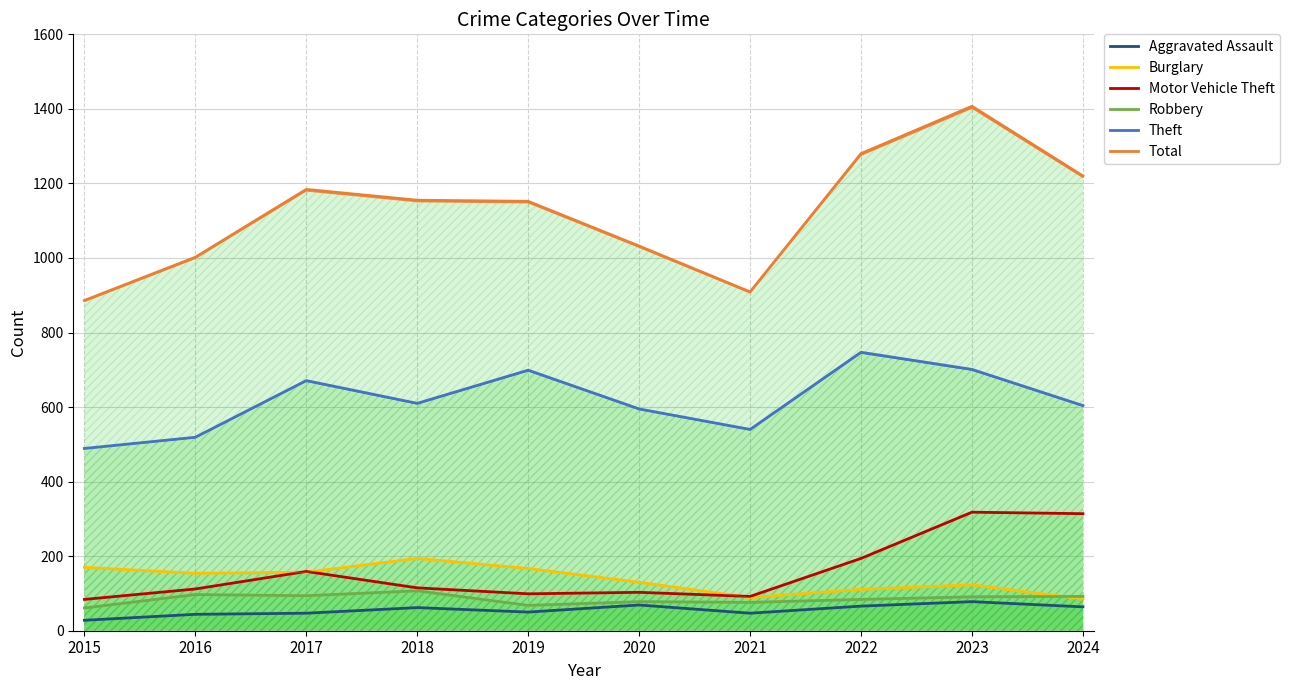

What is the average value of the Aggravated Assault series?

56